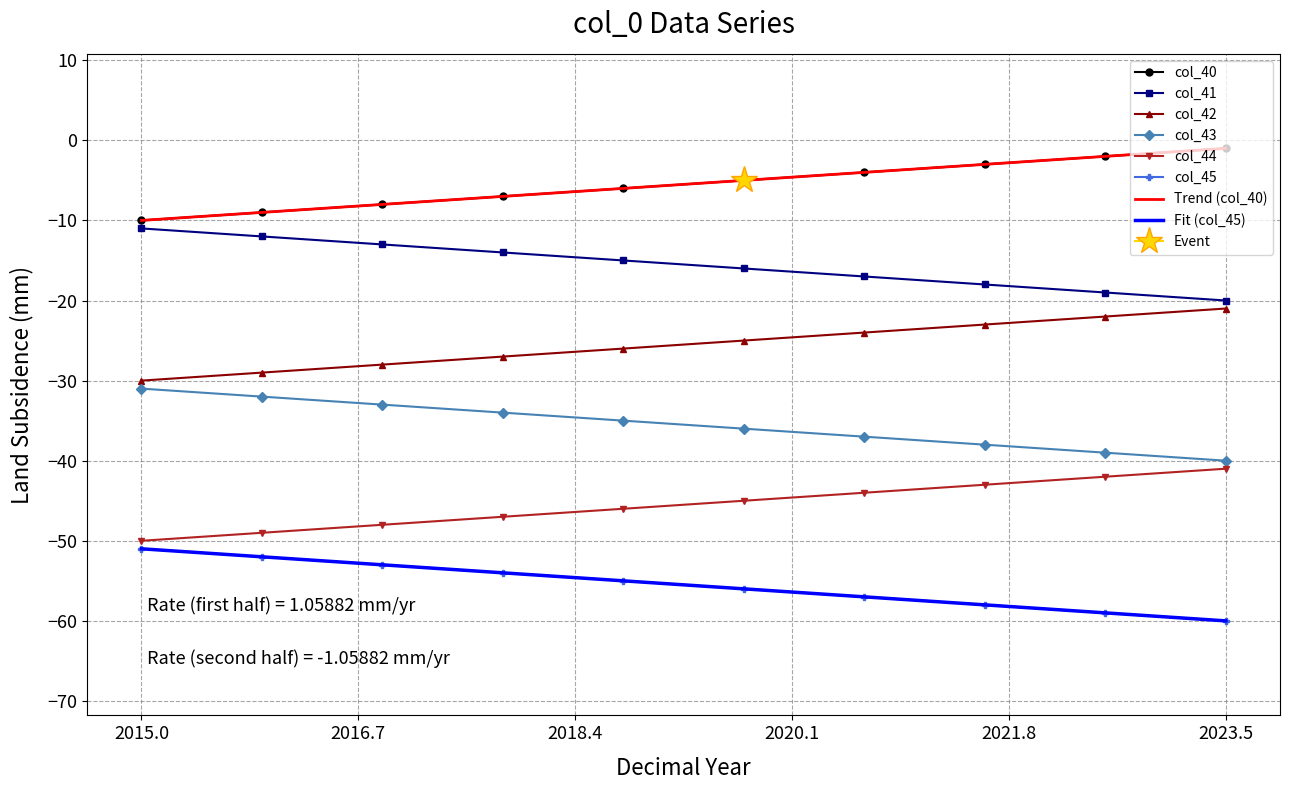

True or false: col_44 has a value of -41.0 at 2023.5.

True